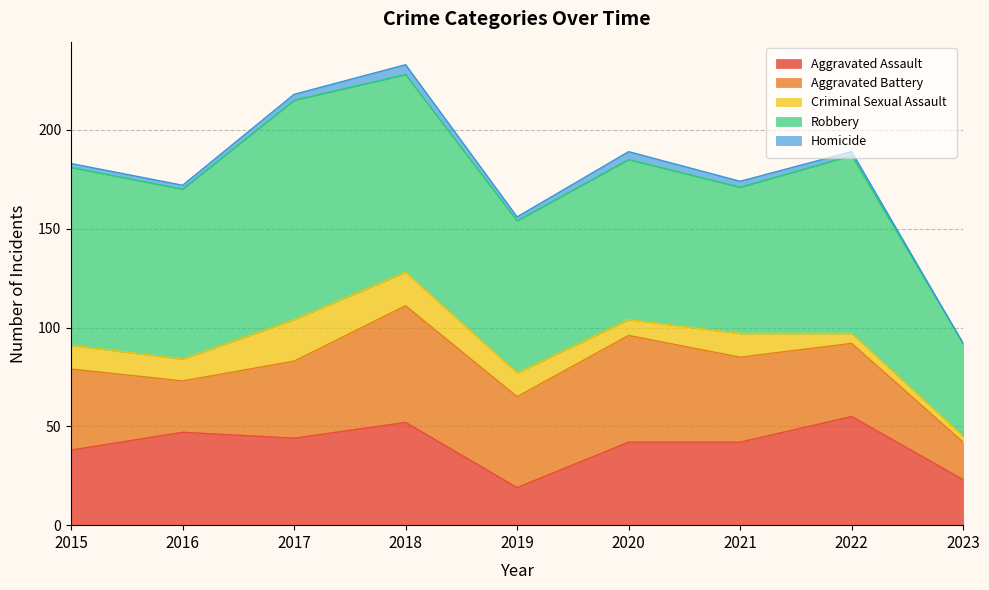

What is the total value across all series at 2023?

92